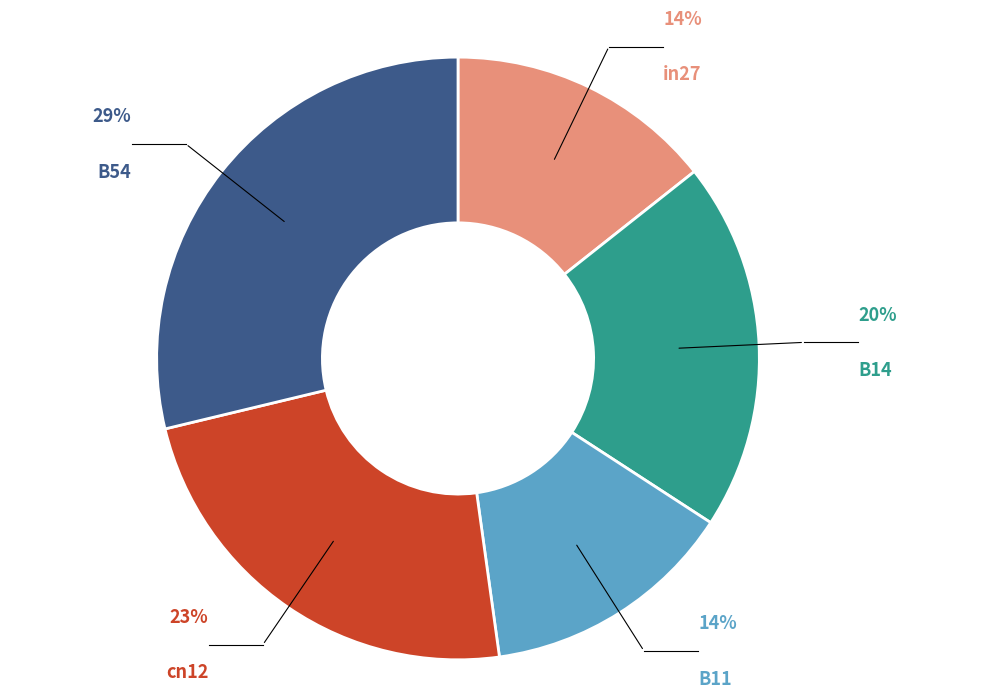

Is the sum of cn12 and in27 greater than half?

No